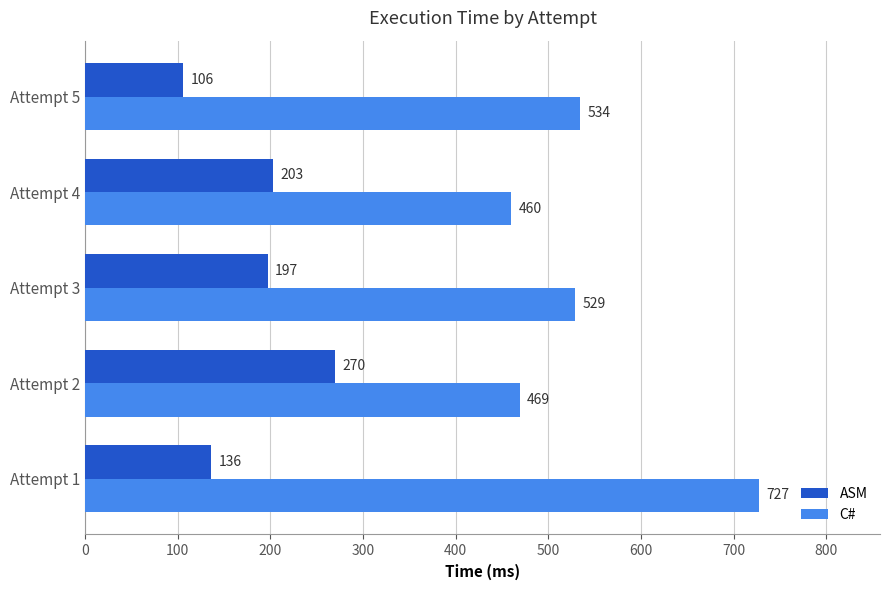

What is the approximate value of ASM at Attempt 3?

197